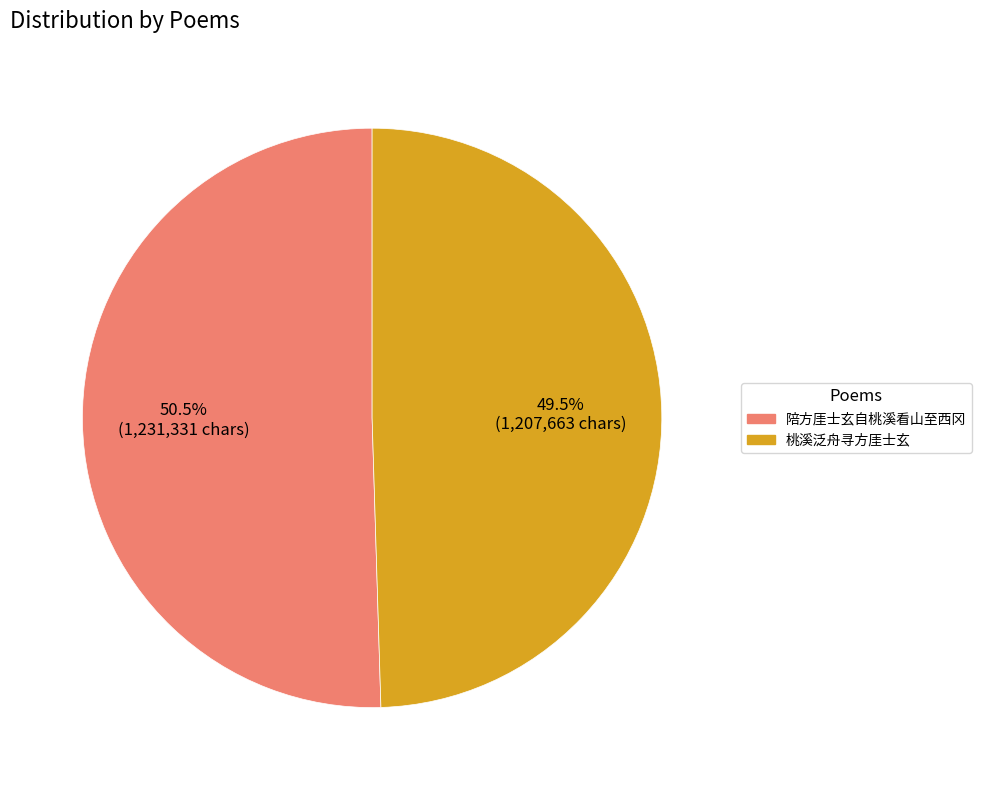

Rank the categories by value from lowest to highest.

桃溪泛舟寻方厓士玄, 陪方厓士玄自桃溪看山至西冈